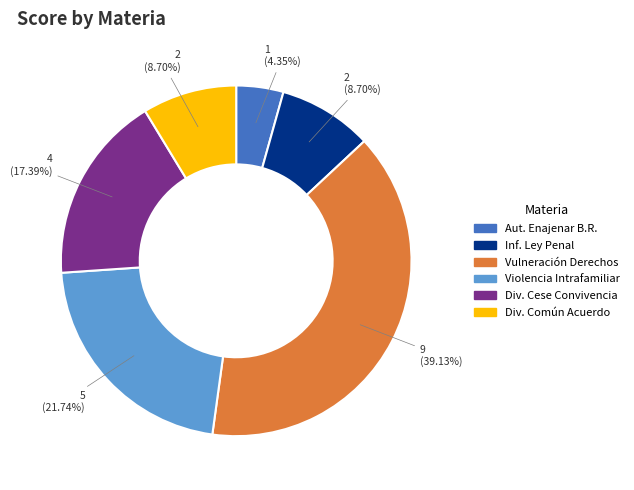

What is the largest slice in the pie chart?

Vulneración Derechos